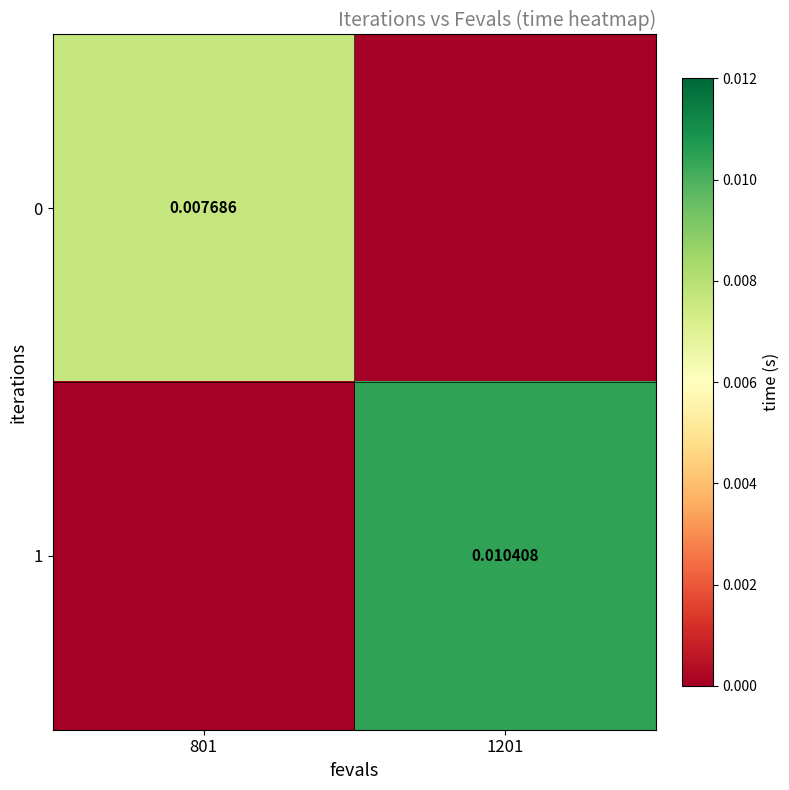

Which series has the largest total across all categories?

1